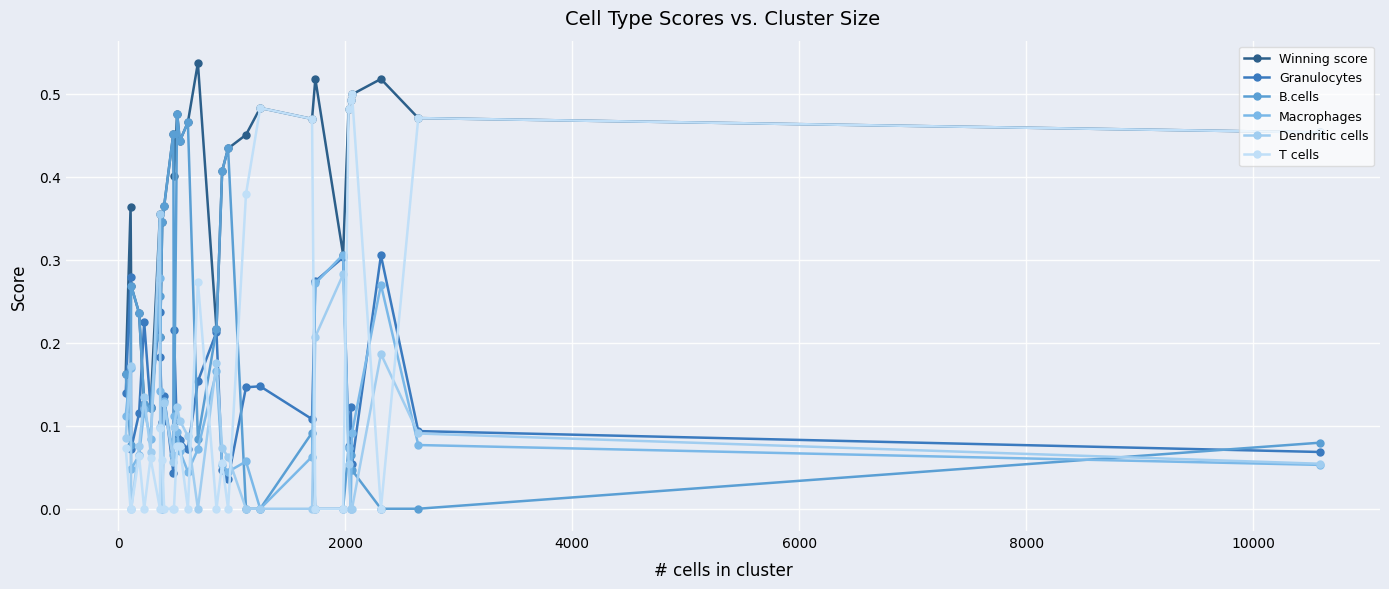

Count the Dendritic cells values in the range 0 to 1.

30